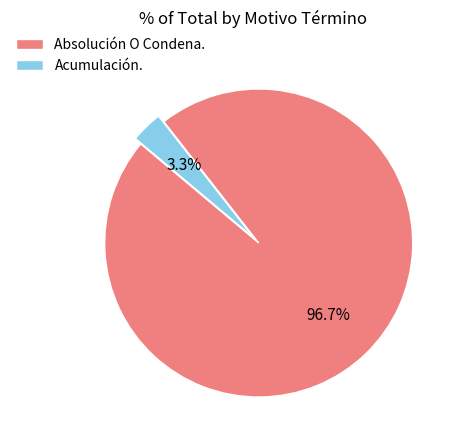

What percentage is NOT represented by Absolución O Condena.?

3.3%